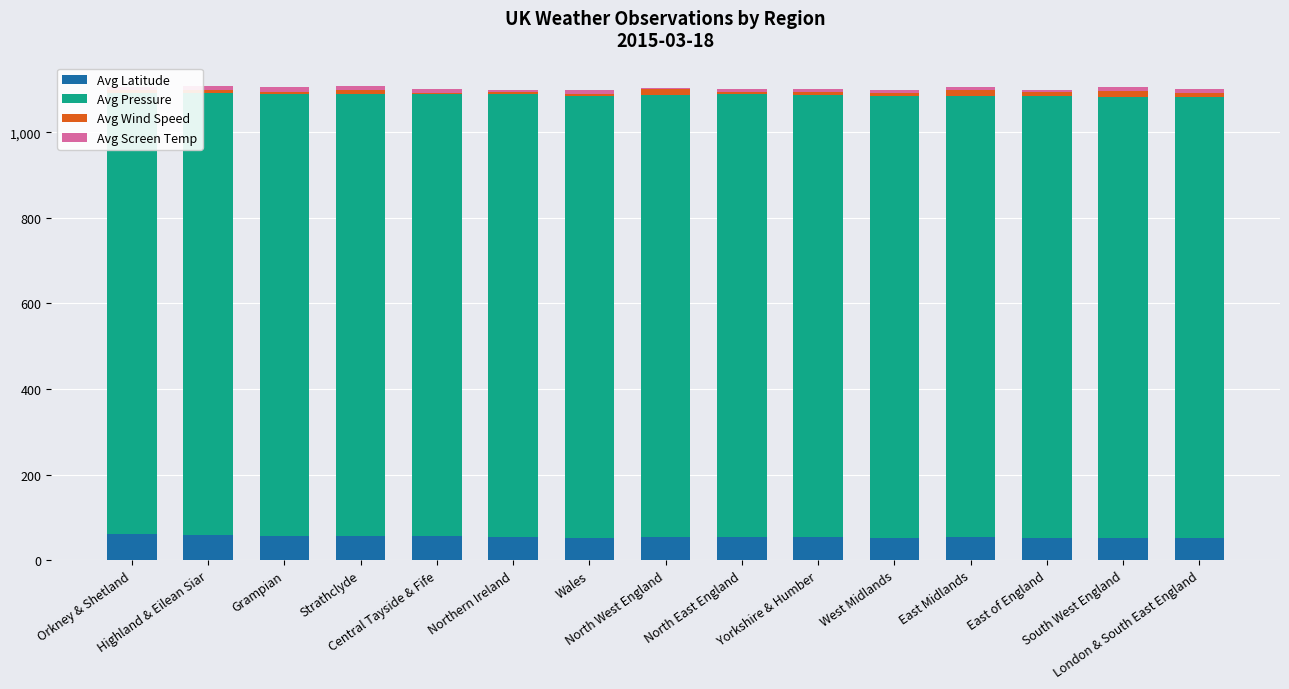

What is the sum of all Avg Latitude values?

817.2